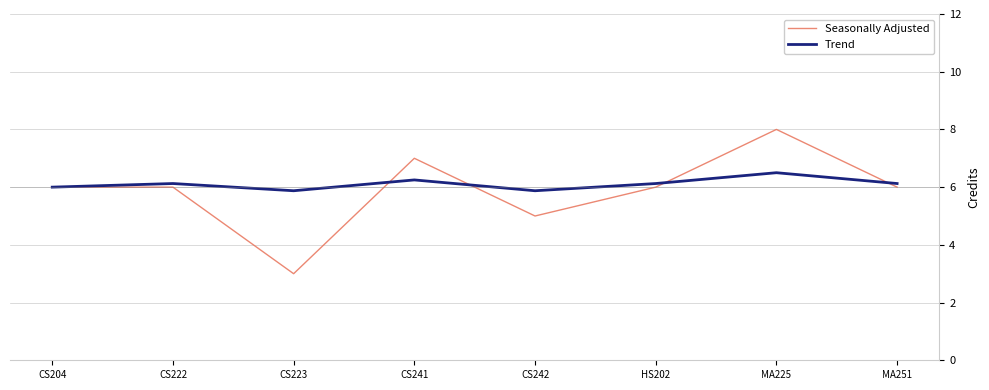

What is the lowest value of the Seasonally Adjusted series?

3.0